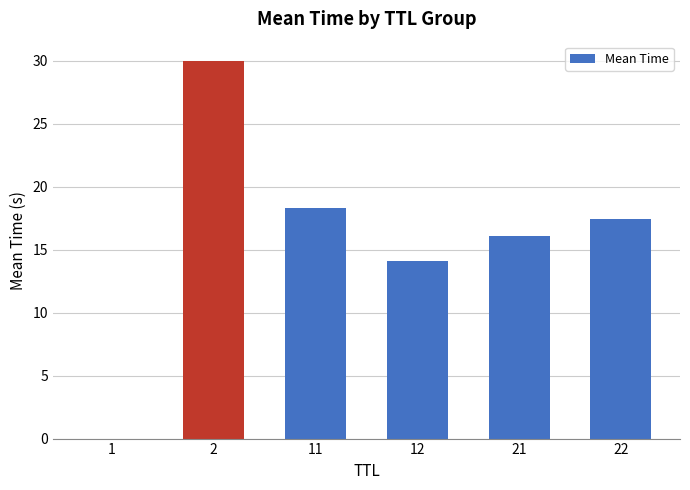

The value at 22 is 31.2. True or false?

False